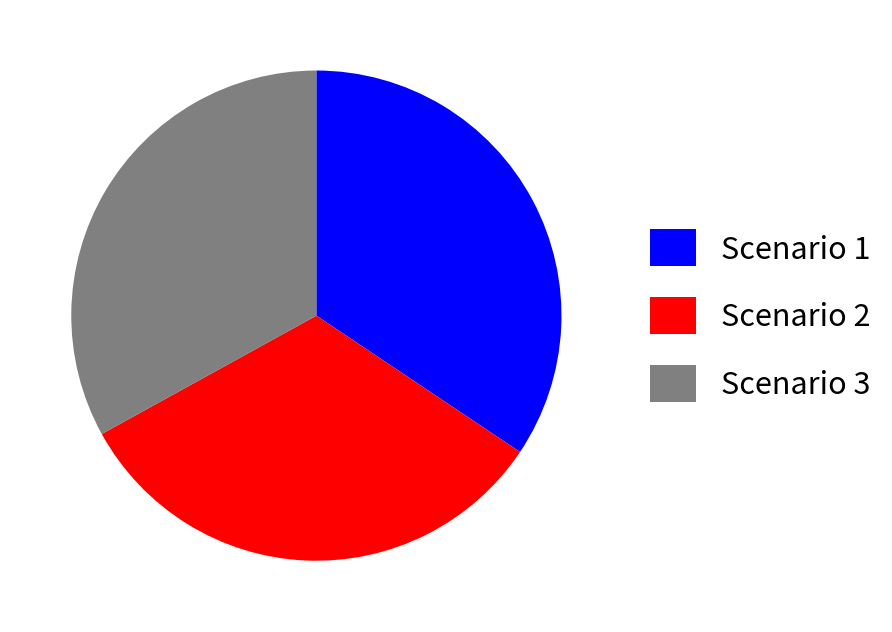

Which slice is the largest?

Scenario 1